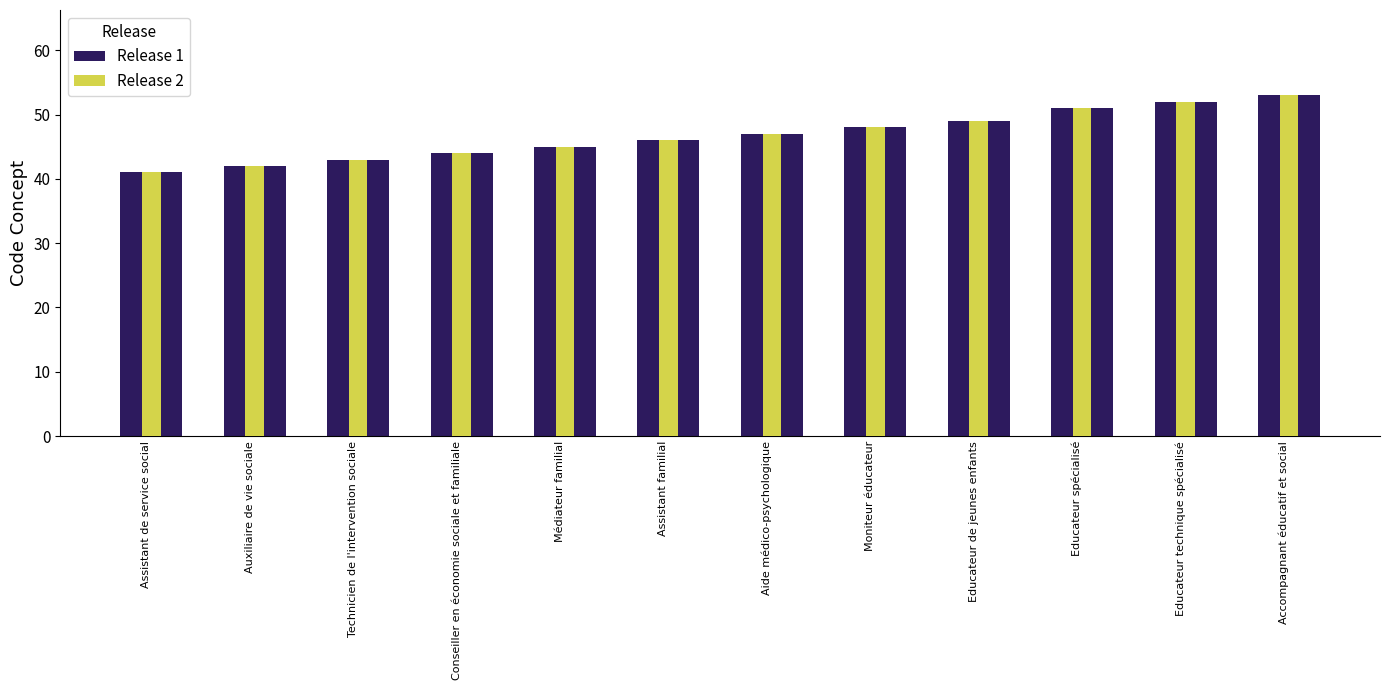

What is the minimum value for Release 2?

41